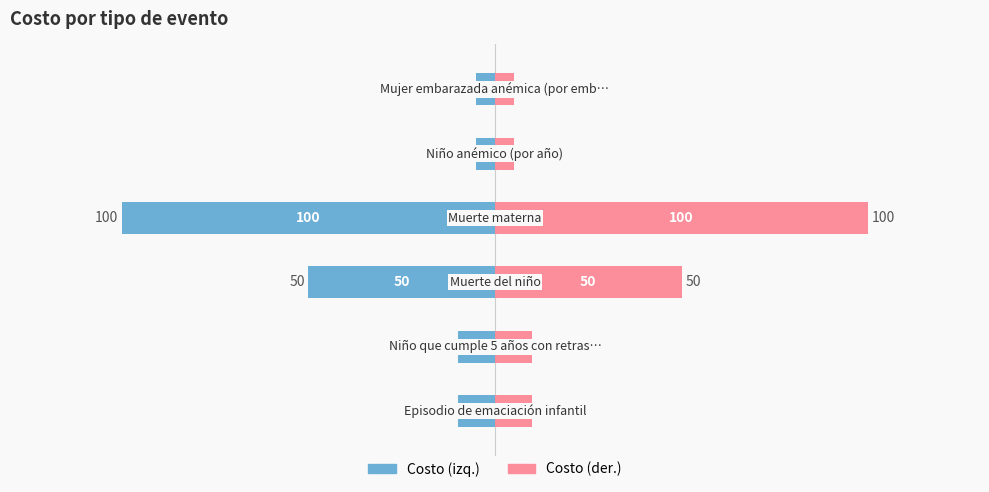

Rank the series at 3 from lowest to highest value.

Costo (izq.), Costo (der.)